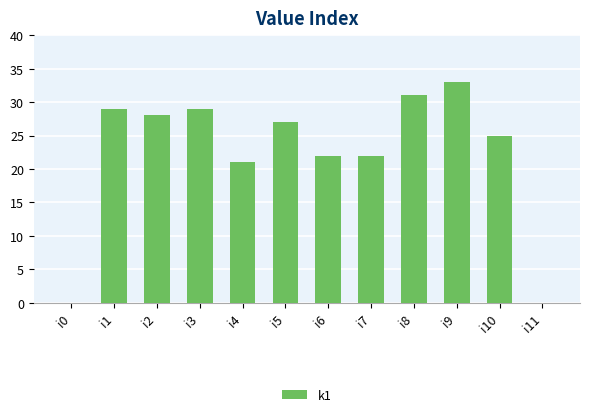

How many categories are shown in the chart?

12